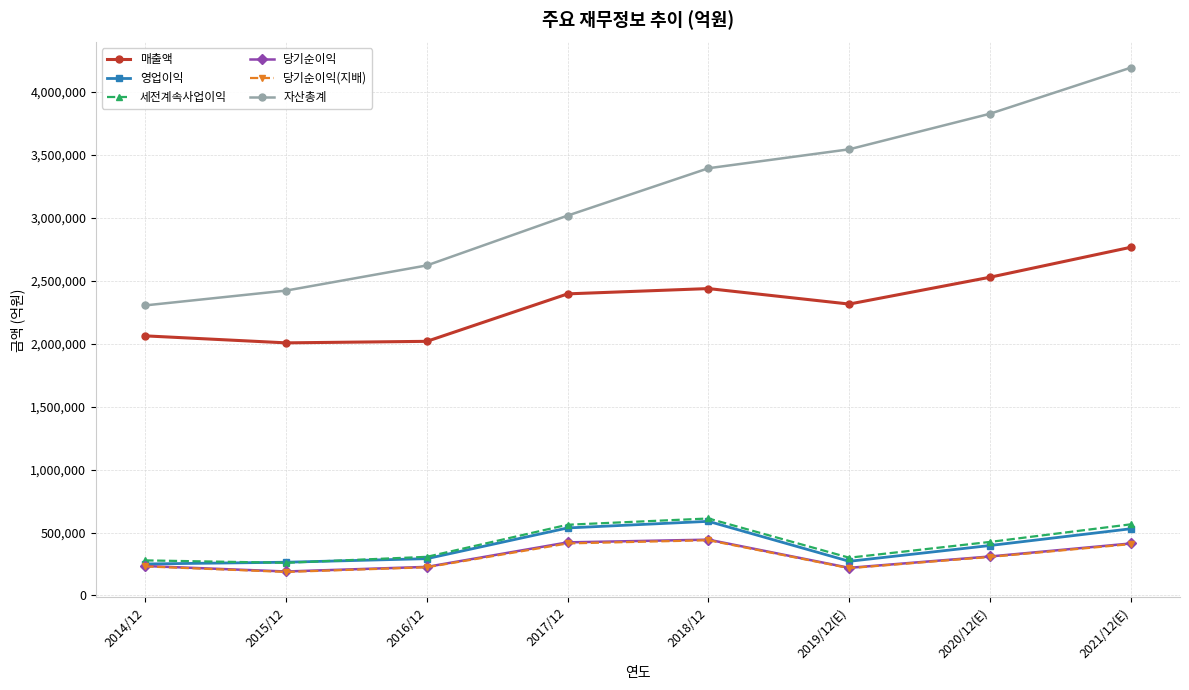

True or false: 매출액 has a value of 2062060 at 2014/12.

True